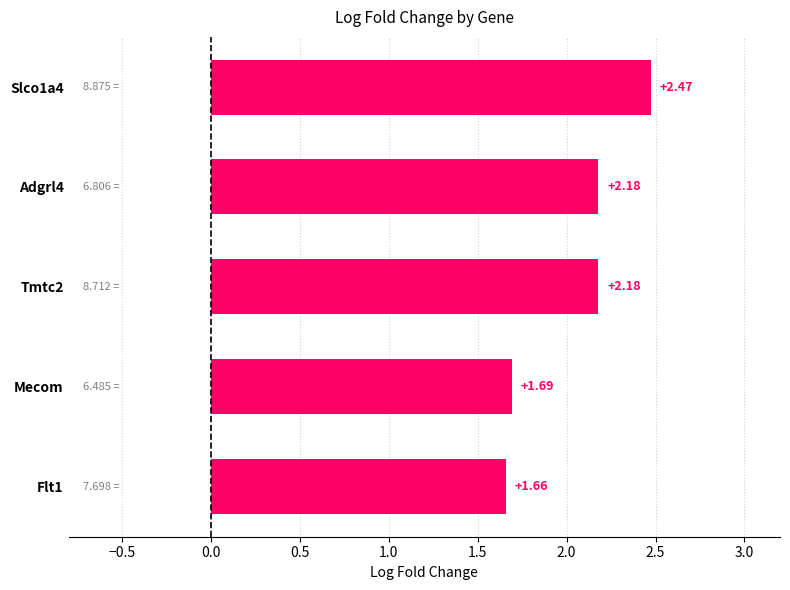

What is the label of the 4th bar from the top?

Mecom